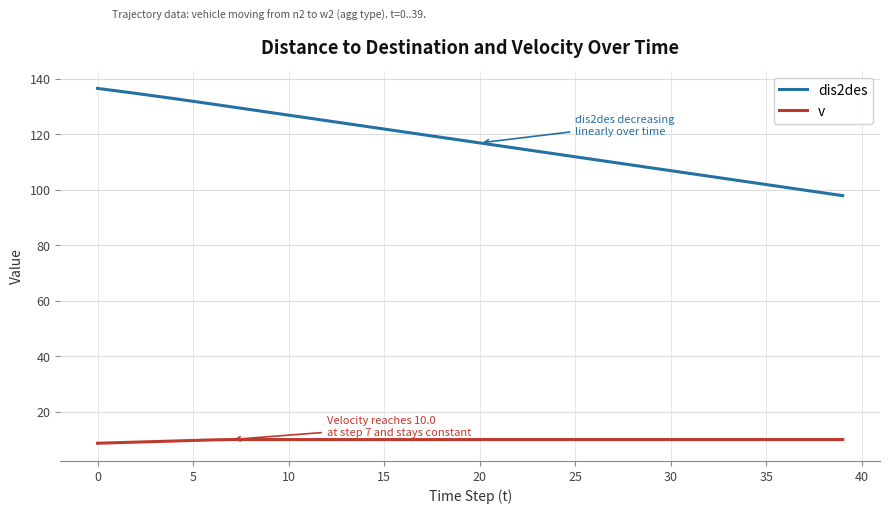

Rank the series by their average value, from highest to lowest.

dis2des, v